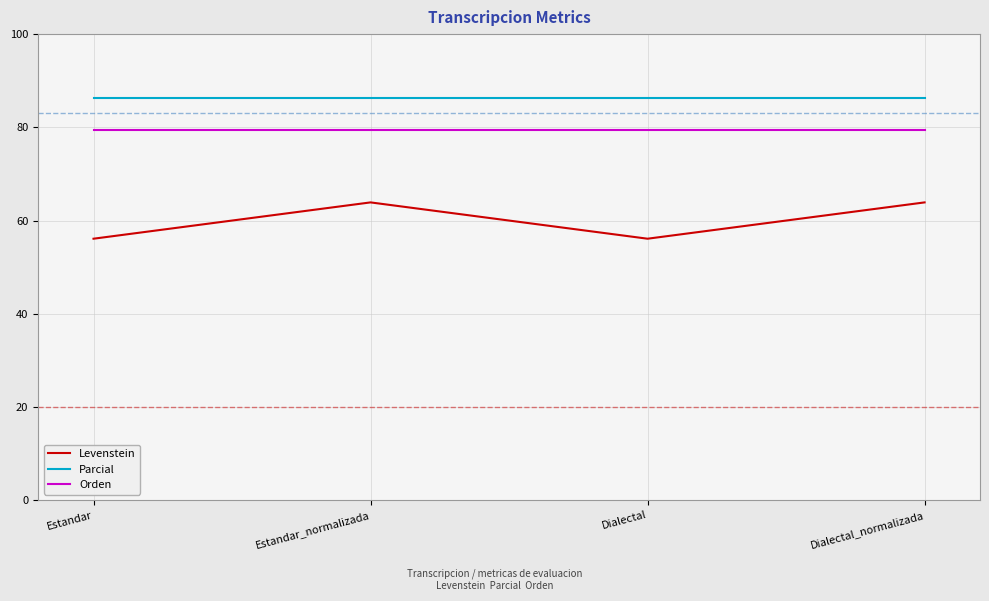

What is the difference between the maximum and minimum values in the Levenstein series?

7.8